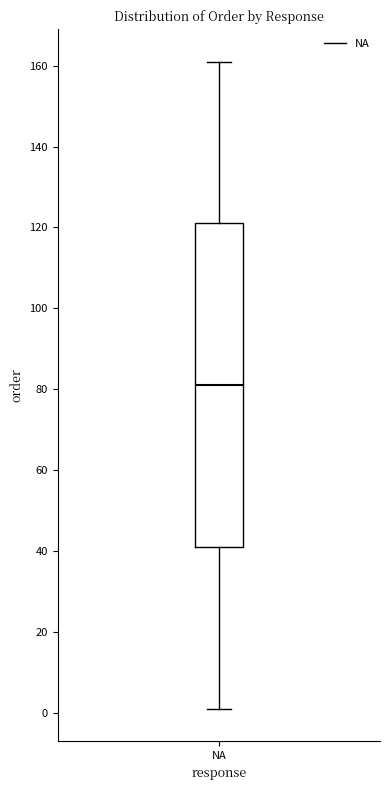

Read this box plot against the y-axis: the position of the median line, the range covered by the box, and the ends of both whiskers. The values are not printed on the chart, so give them approximately, as read against the axis.

median 82, box 42 to 122, whiskers 2 to 162